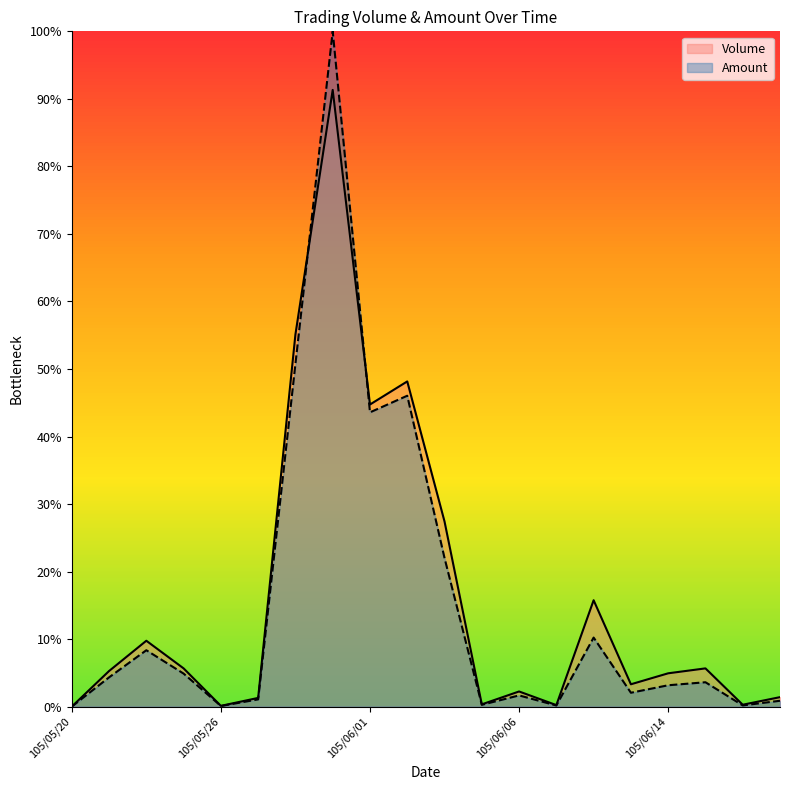

The Volume series shows 91.3 at 105/05/31. True or false?

True